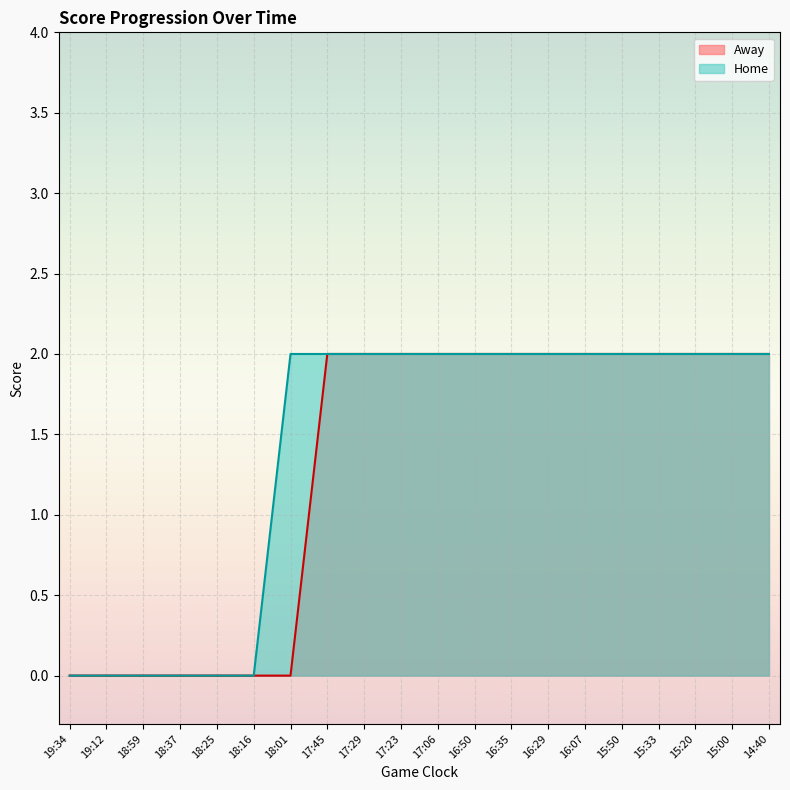

Which series has the largest total across all categories?

Home